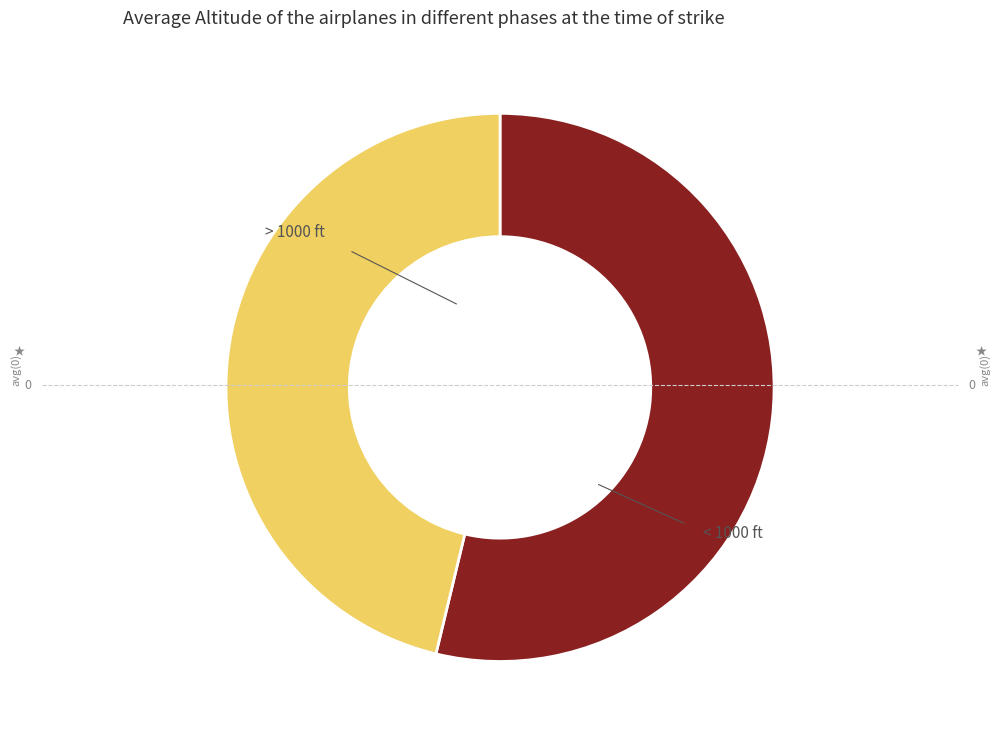

Is there any slice that represents more than half of the pie?

Yes